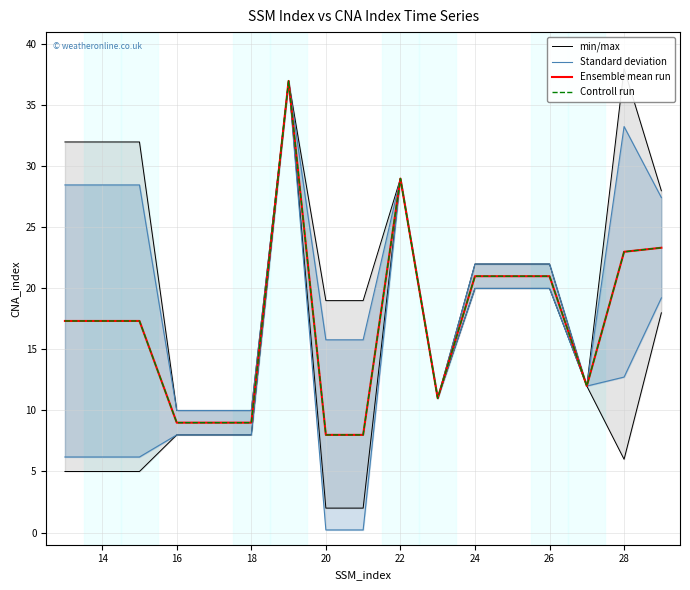

How many lines are shown in the chart?

4